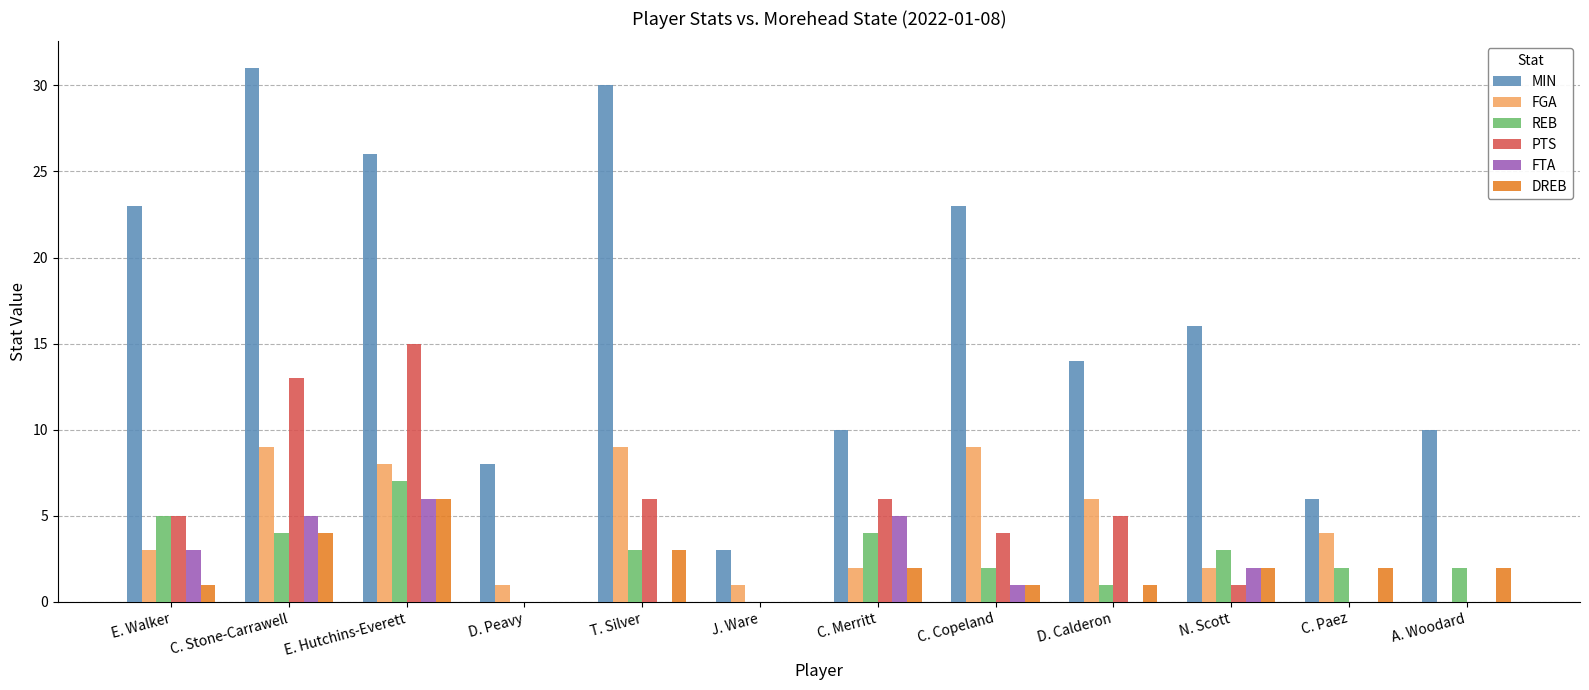

Is the value of DREB at C. Copeland greater than the value of FGA at C. Merritt?

No